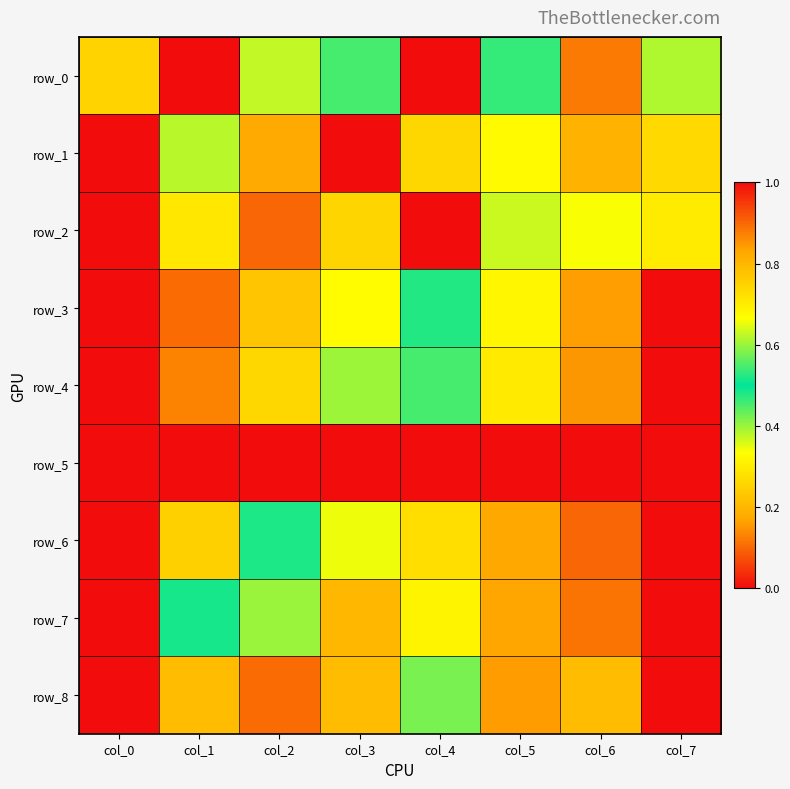

True or false: row_6 has a value of 1.0 at col_7.

True